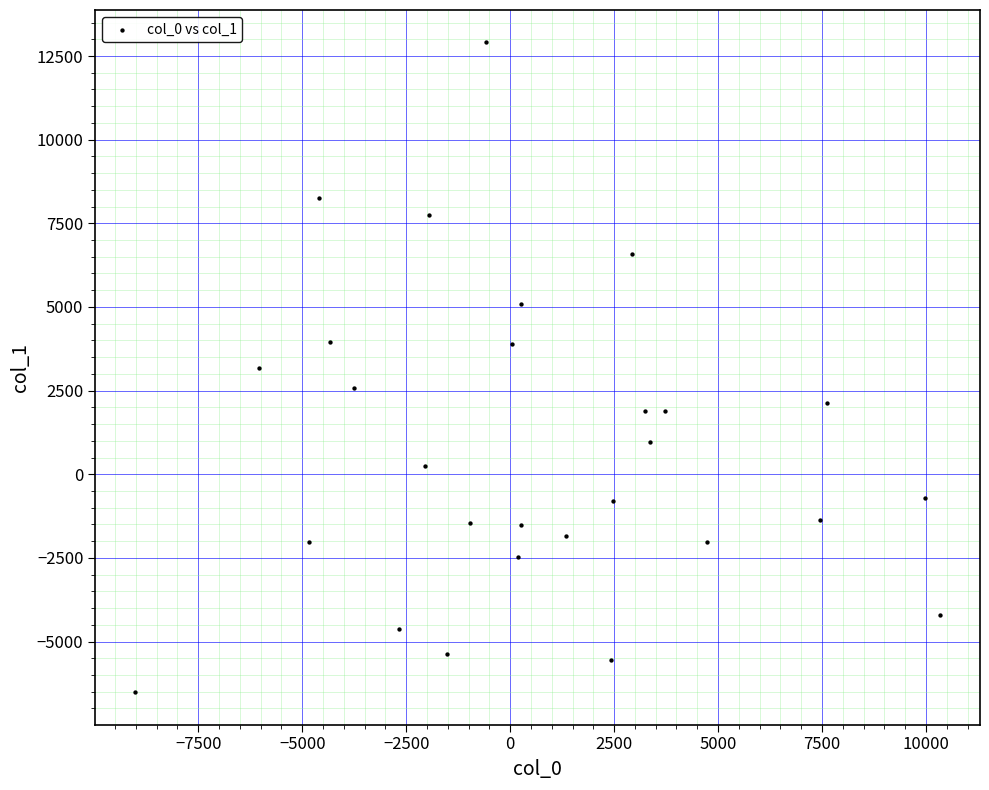

What is the range of Y values (max minus min)?

19417.2